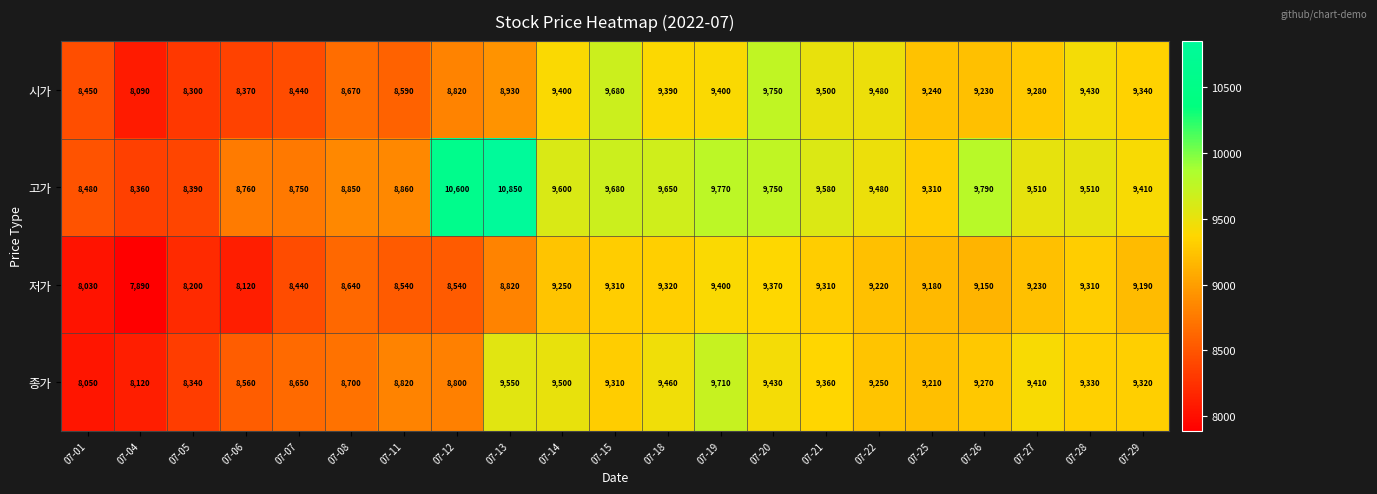

What is the smallest value displayed?

7890